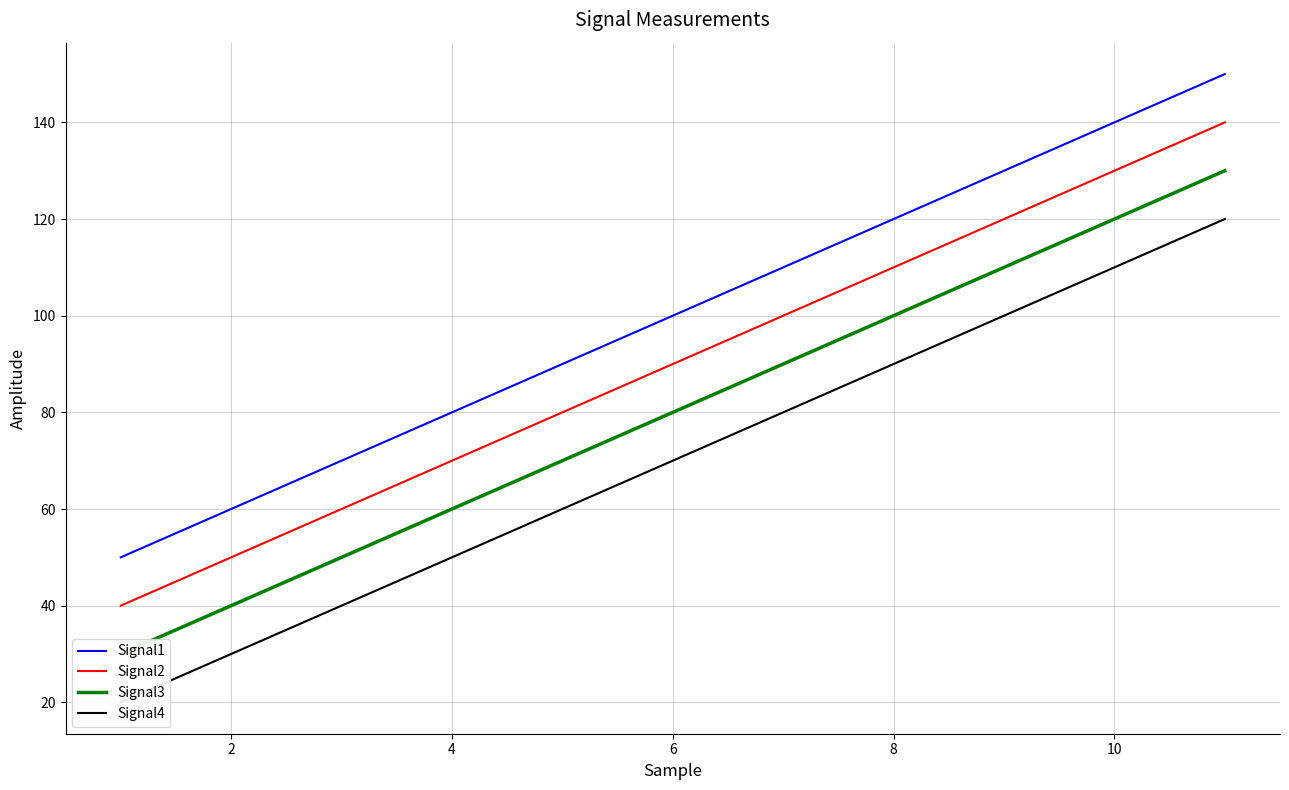

Rank the series by their average value, from lowest to highest.

Signal4, Signal3, Signal2, Signal1